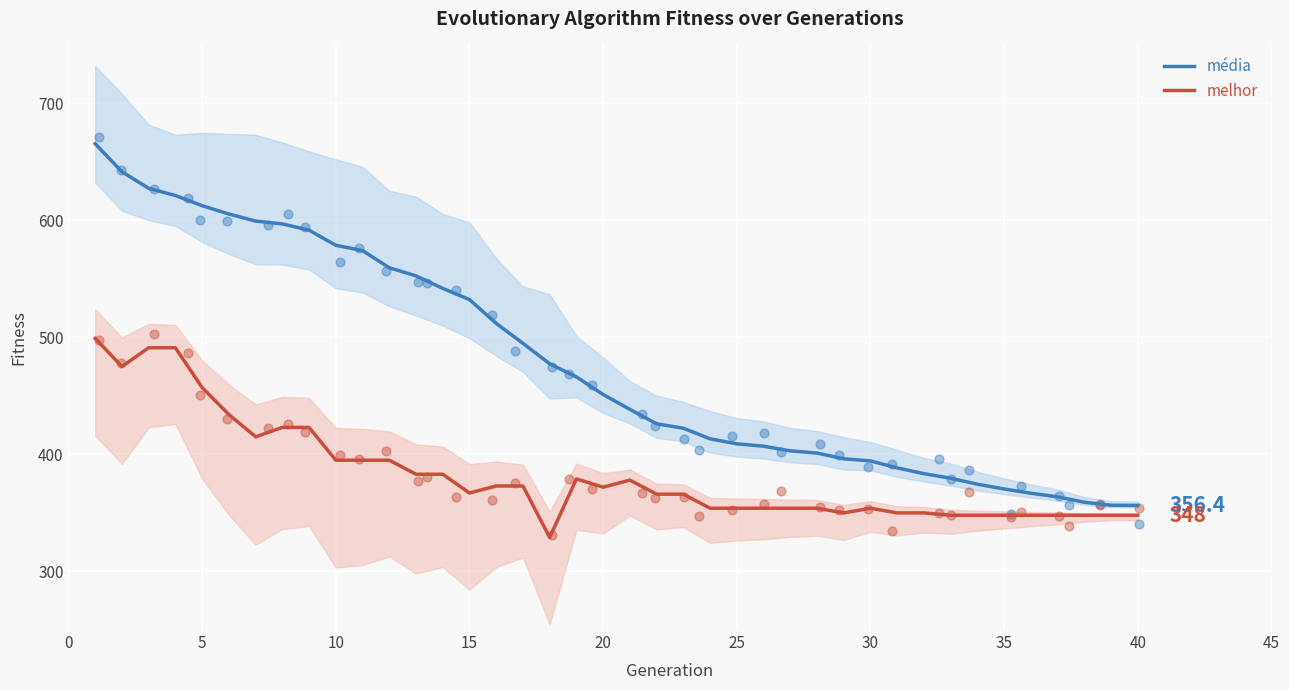

Which series has the largest Y range (max minus min)?

média